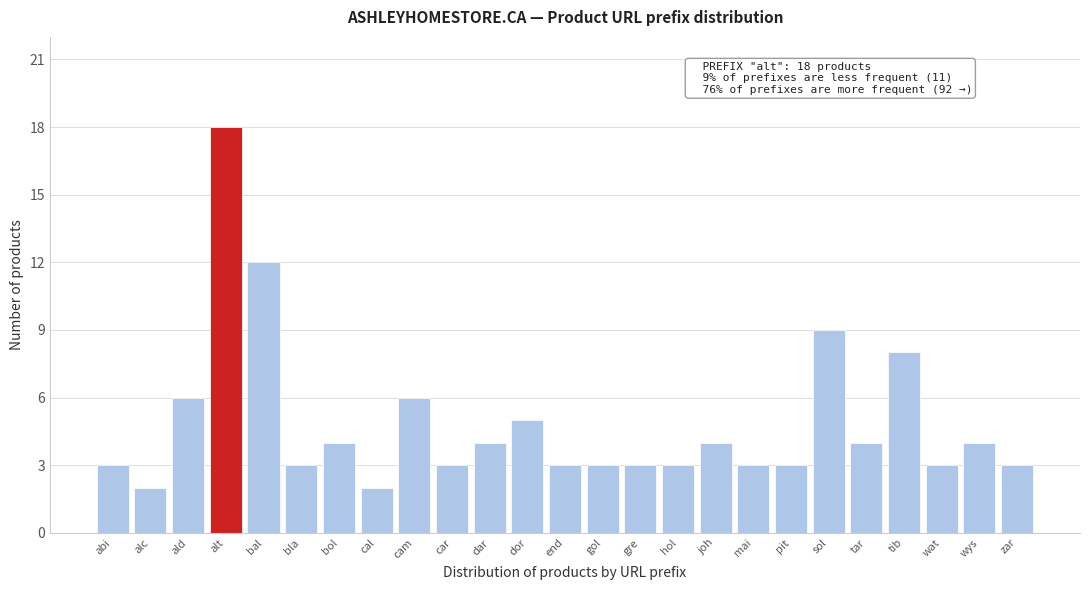

Reading left to right, what are all the values shown in this chart?

3	2	6	18	12	3	4	2	6	3	4	5	3	3	3	3	4	3	3	9	4	8	3	4	3